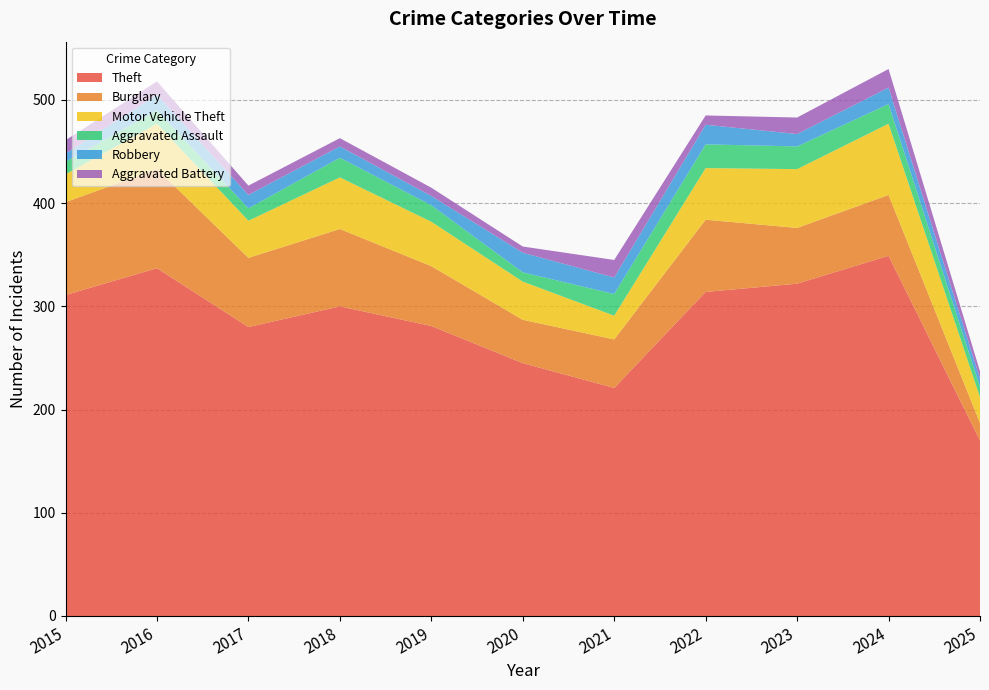

Reading right to left, extract all data points from this chart.

Theft: 2025=170	2024=349	2023=322	2022=314	2021=221	2020=245	2019=281	2018=300	2017=280	2016=337	2015=311
Burglary: 2025=17	2024=59	2023=54	2022=70	2021=47	2020=42	2019=58	2018=75	2017=67	2016=96	2015=90
Motor Vehicle Theft: 2025=25	2024=69	2023=57	2022=50	2021=23	2020=37	2019=43	2018=50	2017=36	2016=44	2015=27
Aggravated Assault: 2025=10	2024=19	2023=22	2022=23	2021=21	2020=9	2019=16	2018=19	2017=12	2016=13	2015=12
Robbery: 2025=8	2024=16	2023=12	2022=19	2021=16	2020=19	2019=9	2018=11	2017=13	2016=15	2015=8
Aggravated Battery: 2025=7	2024=18	2023=16	2022=9	2021=17	2020=6	2019=8	2018=8	2017=9	2016=13	2015=13